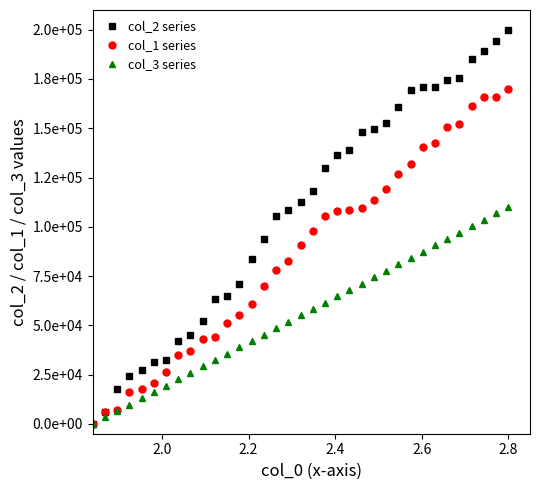

True or false: col_2 series has more than 2 interior local peaks.

False